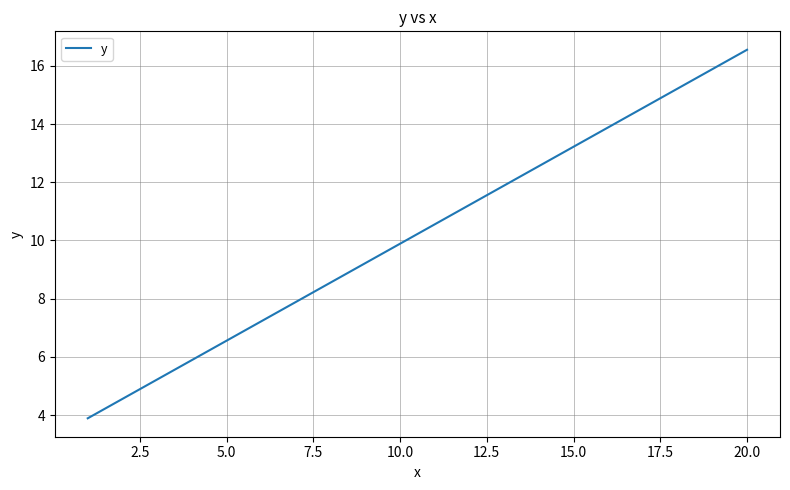

How many lines are shown in the chart?

1